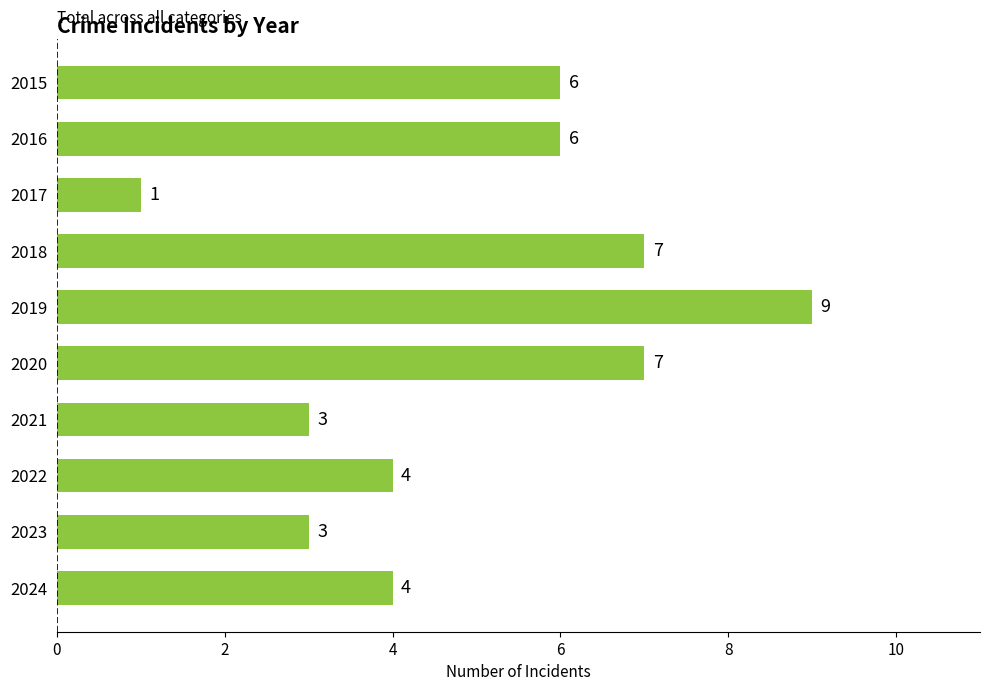

What is the difference between the maximum and minimum values?

8